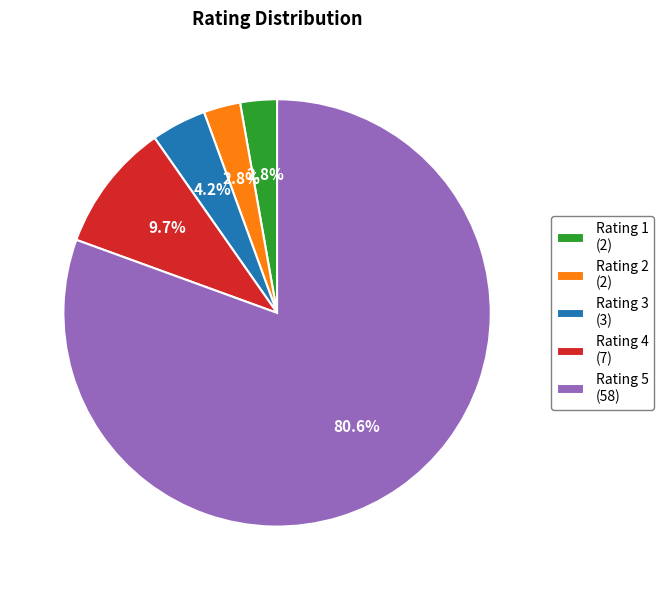

What is the ratio of the value at Rating 3 (3) to the value at Rating 2 (2)?

1.5